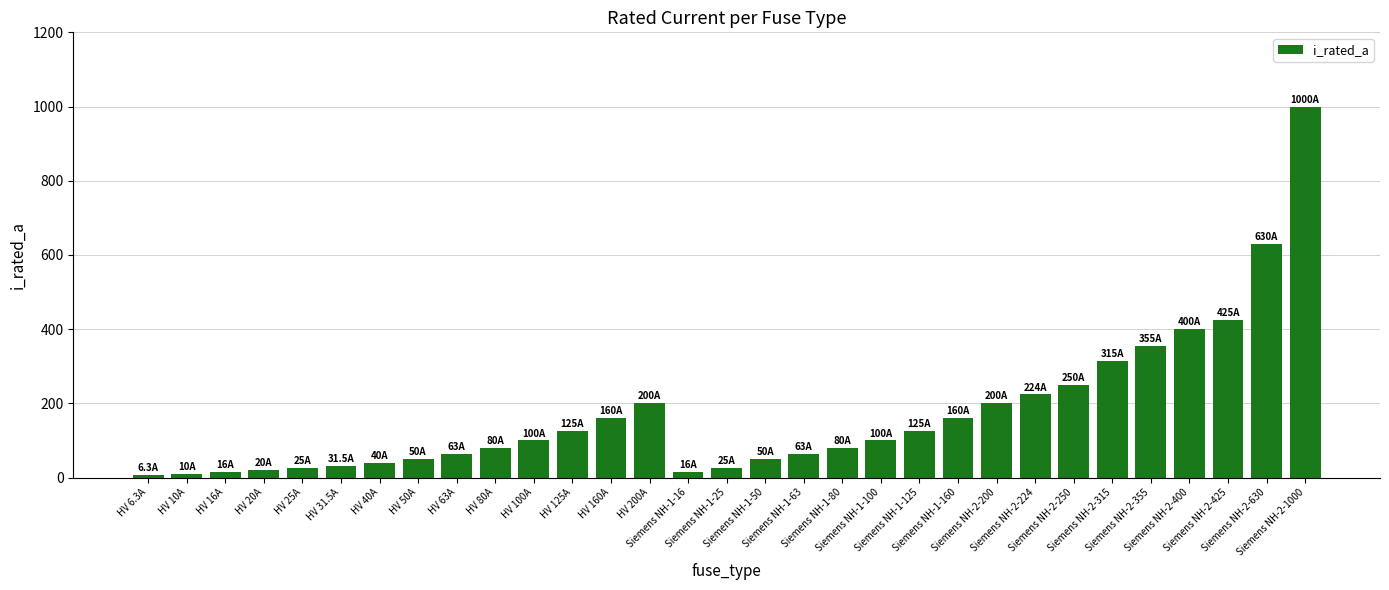

What is the sum of all values?

5344.8